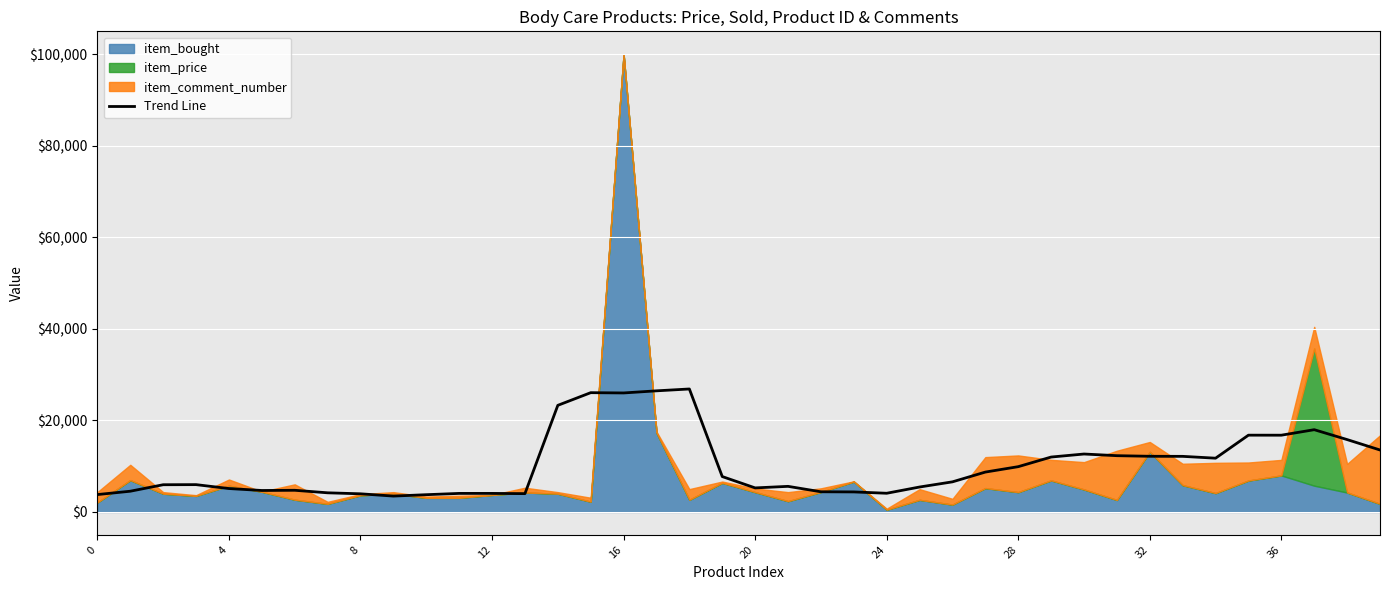

The value of Trend Line at 32 is 12159.2. True or false?

True